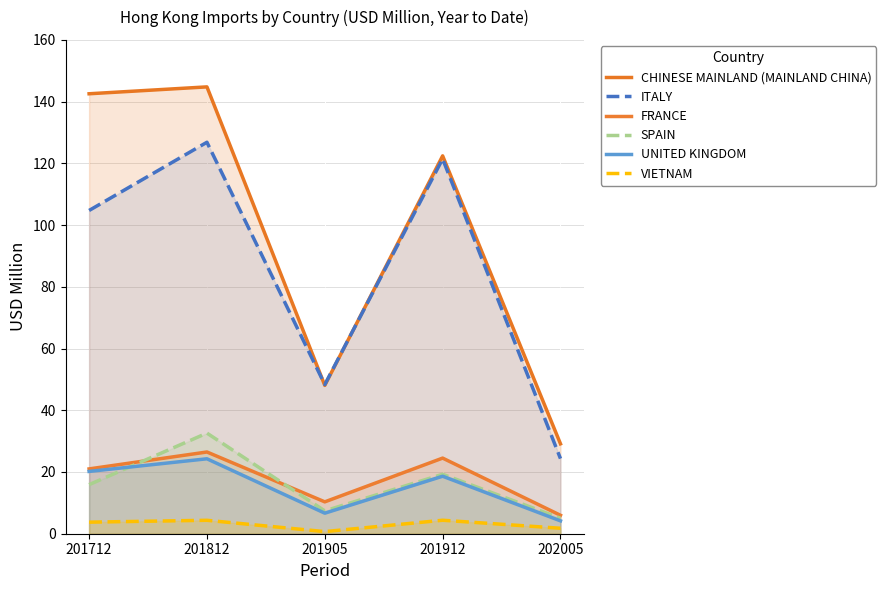

The value of SPAIN at 201812 is 44.5. True or false?

False